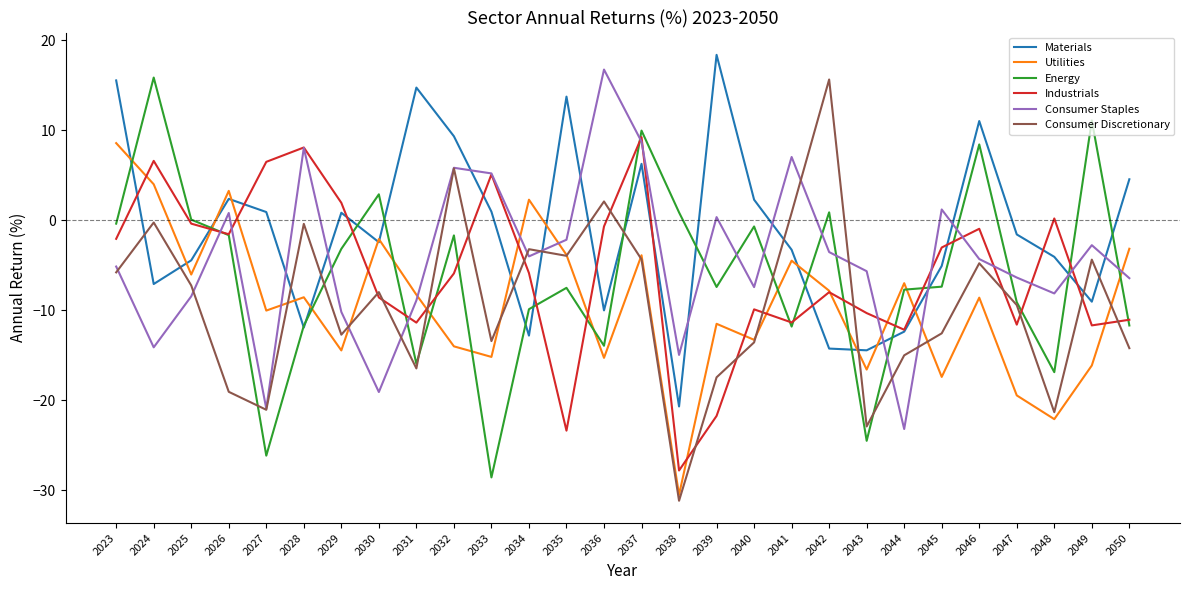

What is the total value across all series at 2048?

-72.2